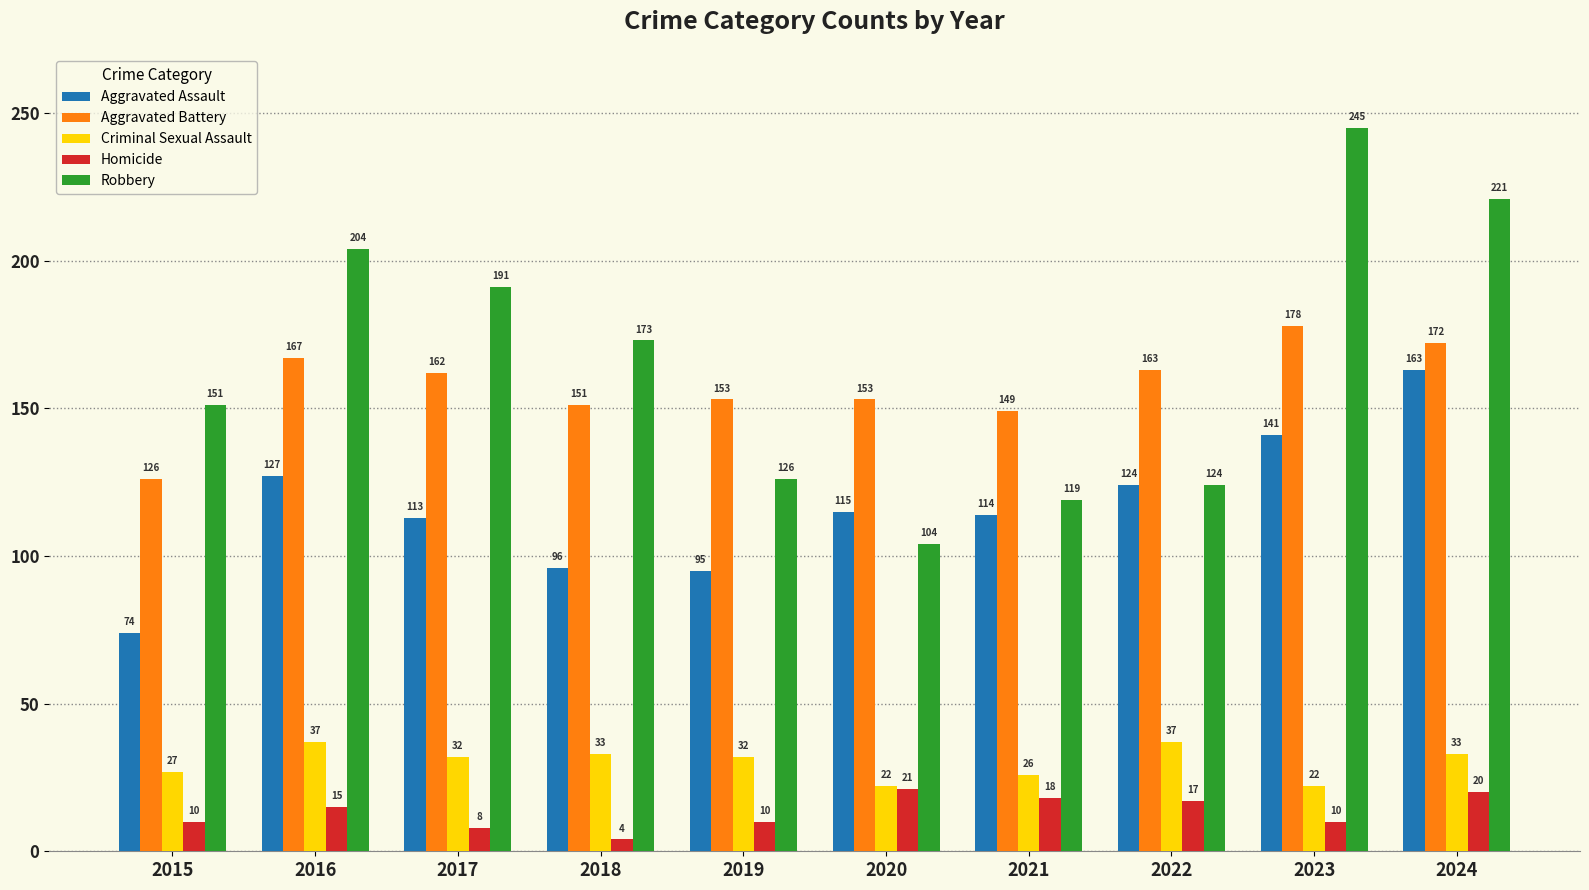

How many distinct data groups are displayed?

5